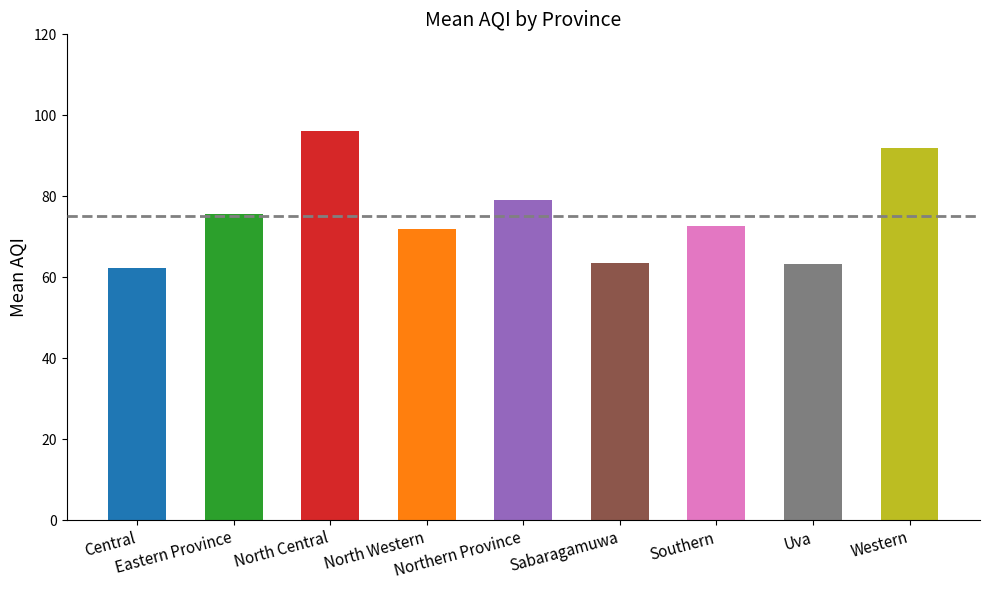

What is the maximum value shown in the chart?

96.0